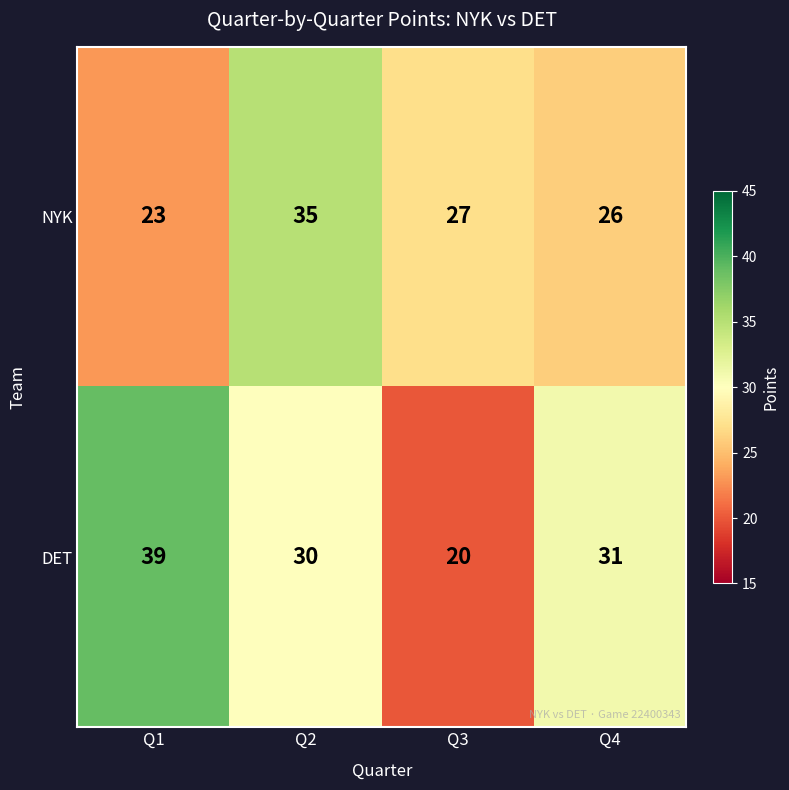

What is the minimum value shown in the chart?

20